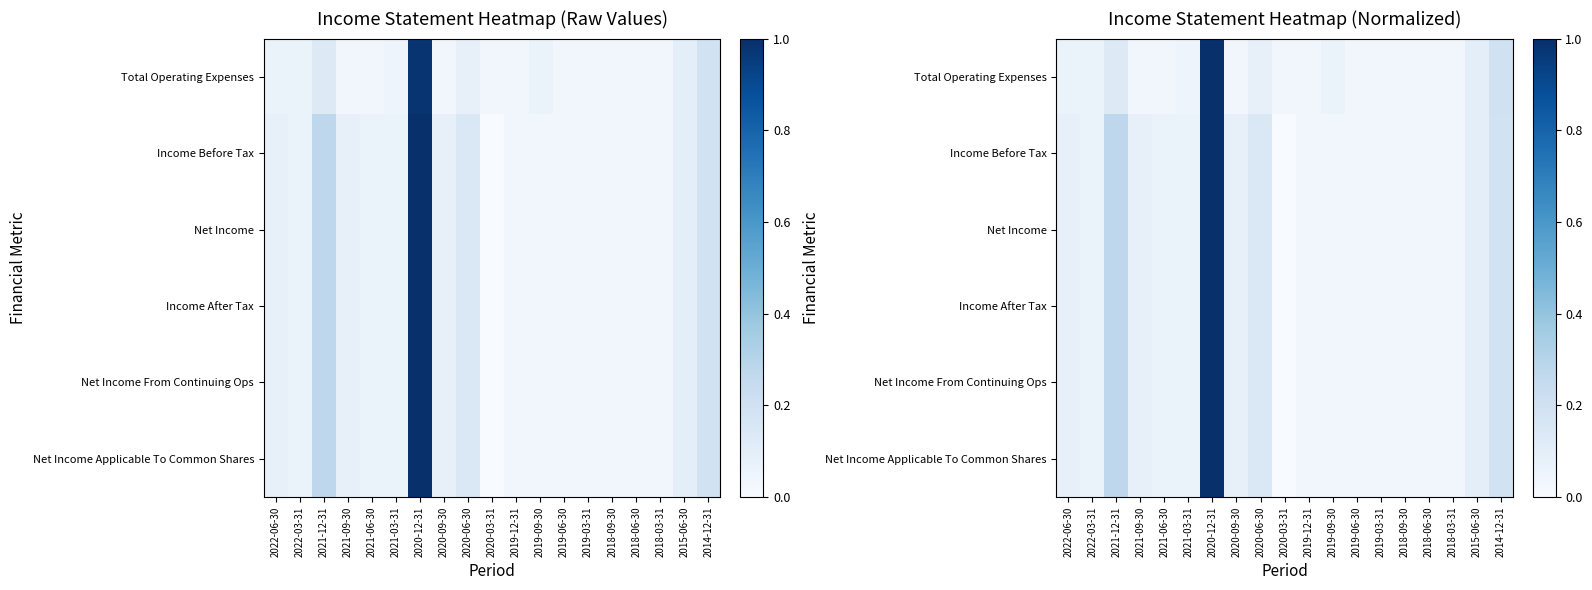

Which category has the highest value in the Net Income From Continuing Ops series?

2020-12-31